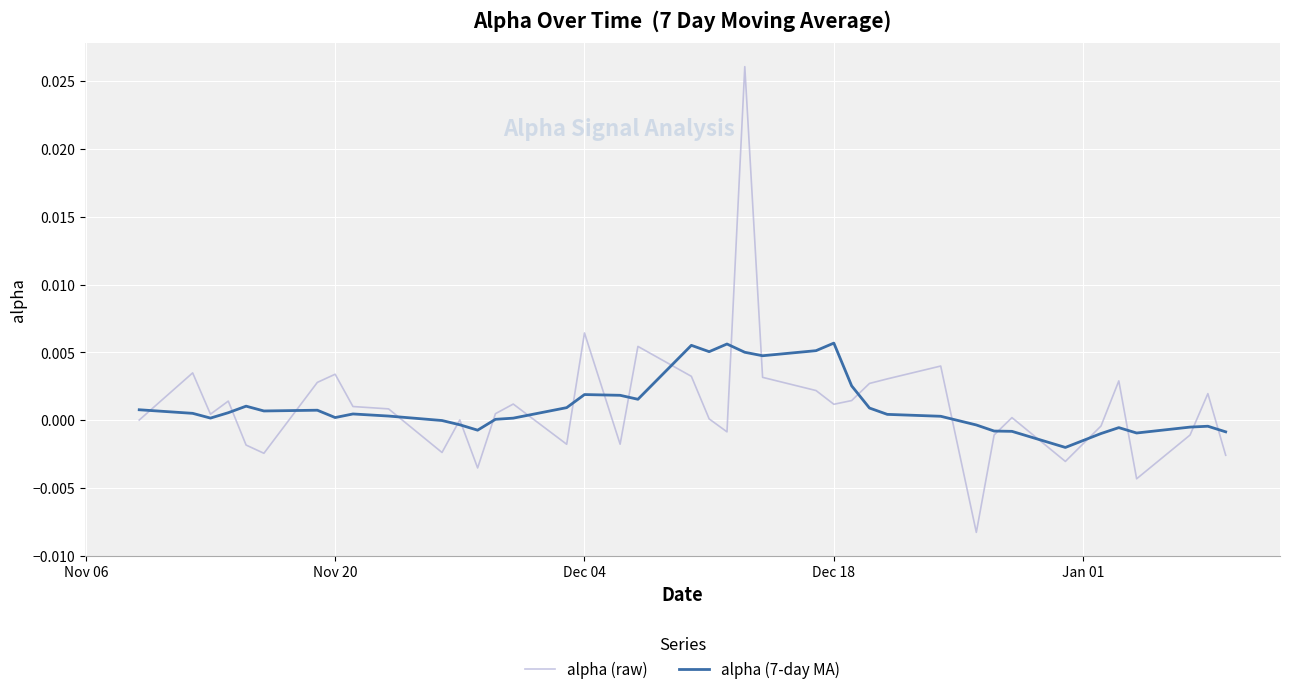

How many categories are shown in the chart?

40